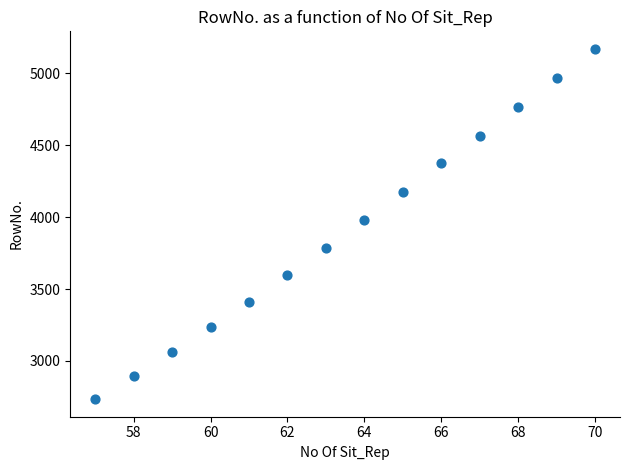

What Y value in the scatter plot is closest to 3952?

3980